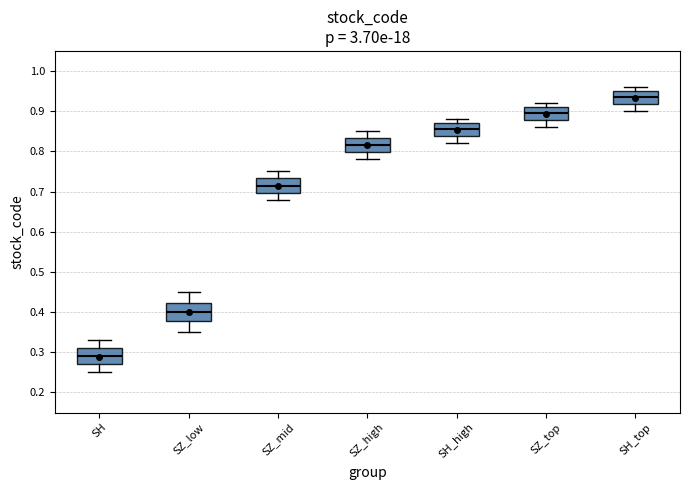

Where is the upper edge of the box for SH on the y-axis? The values are not printed on the chart, so give them approximately, as read against the axis.

0.31